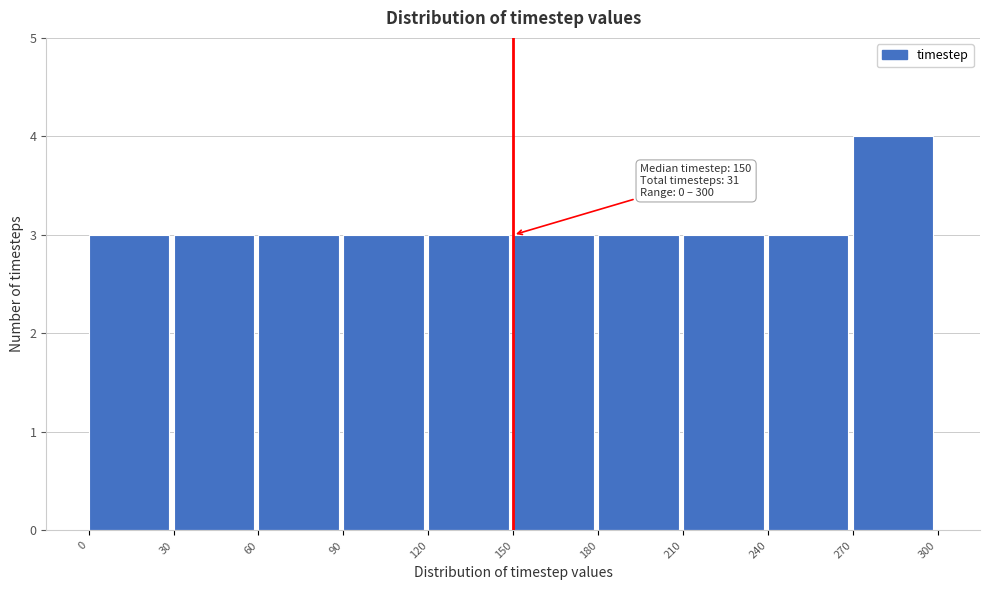

Which range on the x-axis has the tallest bar?

270 to 300